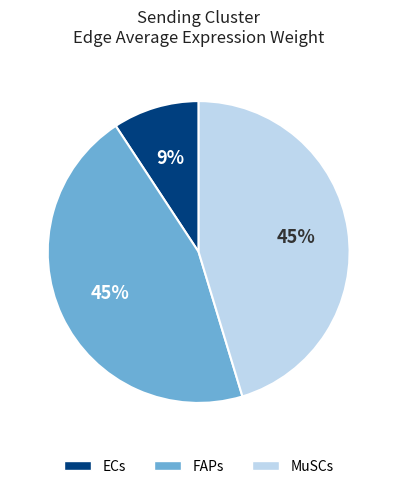

How many segments does this pie chart have?

3